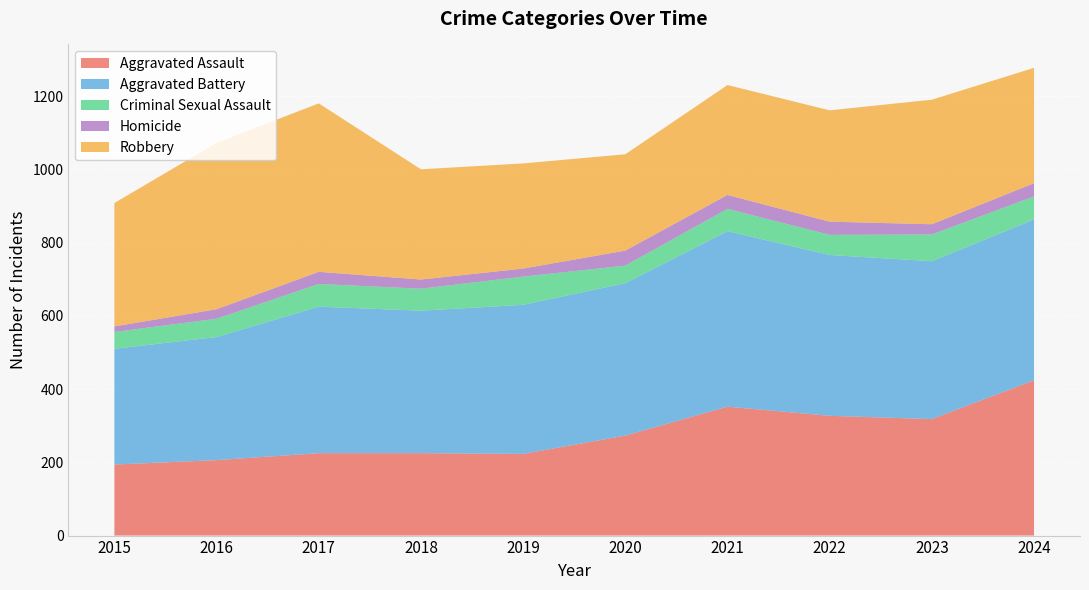

Reading right to left, list all the values displayed in this chart.

Aggravated Assault: 2024=424	2023=318	2022=327	2021=352	2020=273	2019=223	2018=225	2017=225	2016=206	2015=194
Aggravated Battery: 2024=439	2023=431	2022=439	2021=479	2020=416	2019=407	2018=389	2017=400	2016=336	2015=316
Criminal Sexual Assault: 2024=63	2023=73	2022=55	2021=61	2020=48	2019=77	2018=60	2017=62	2016=50	2015=46
Homicide: 2024=36	2023=28	2022=36	2021=38	2020=41	2019=22	2018=25	2017=33	2016=26	2015=15
Robbery: 2024=315	2023=340	2022=304	2021=300	2020=263	2019=287	2018=301	2017=460	2016=454	2015=337